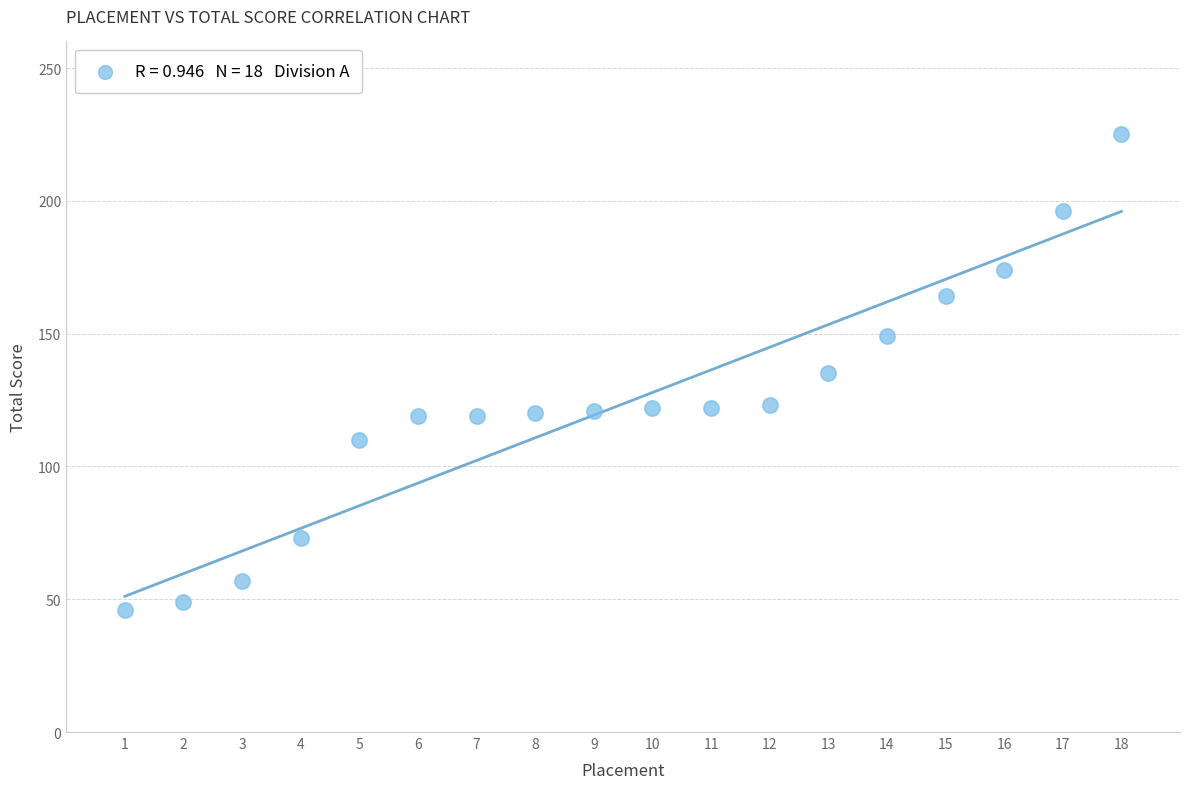

What is the range of X values (max minus min)?

17